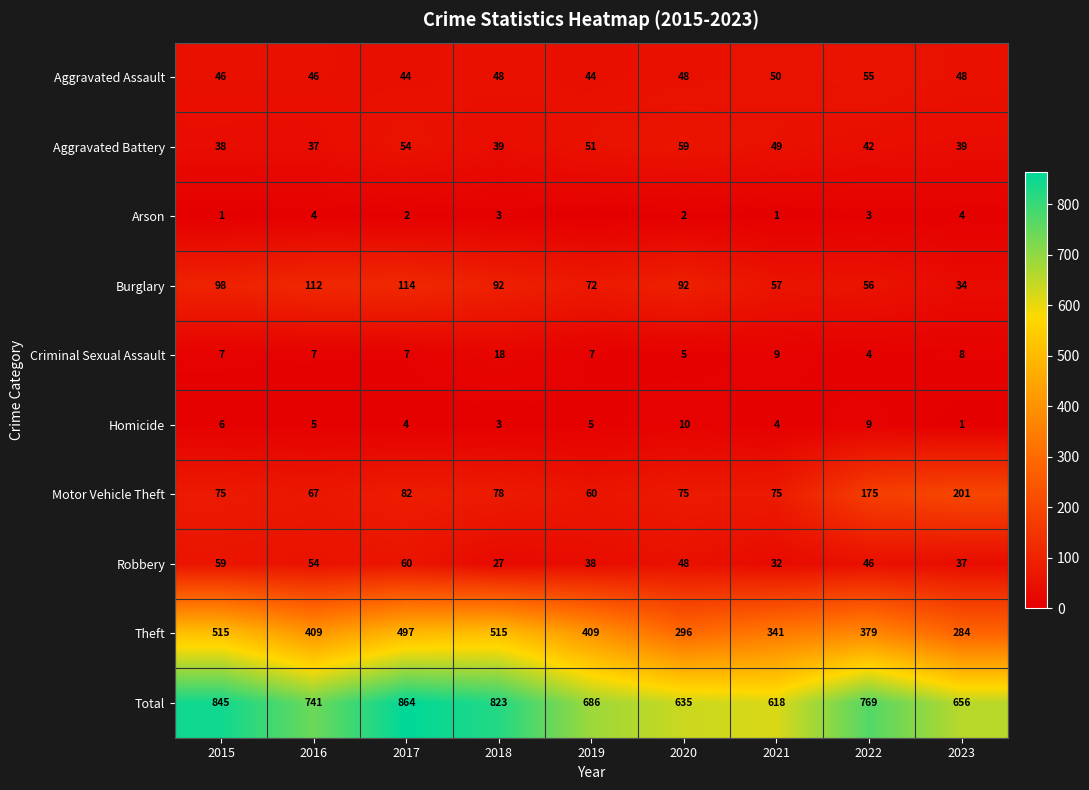

Which series changed the most between 2017 and 2020?

Total